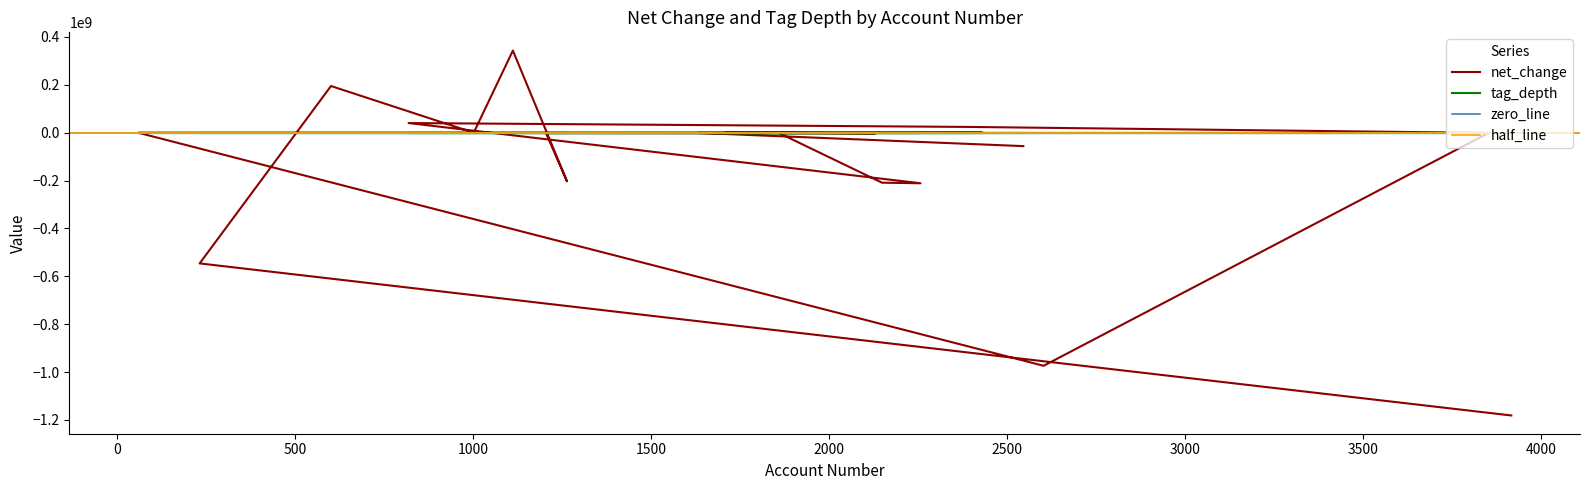

Which series has the largest total across all categories?

tag_depth